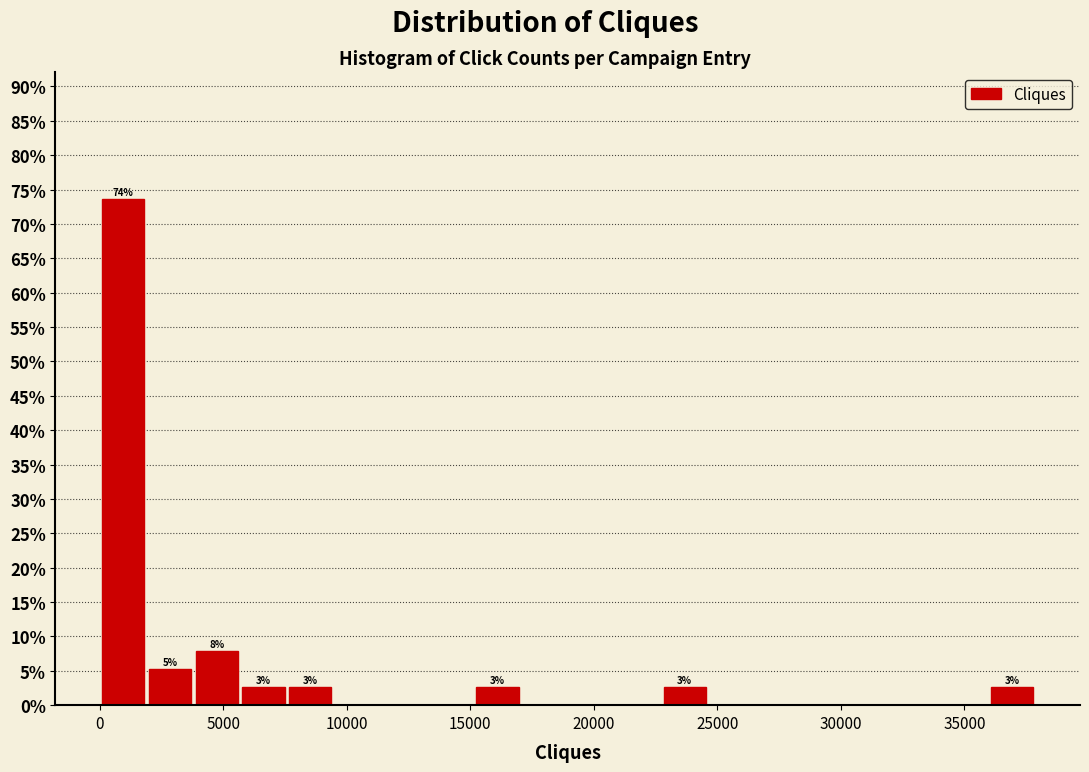

Read against the x-axis, roughly where is the centre of the tallest bar?

1000